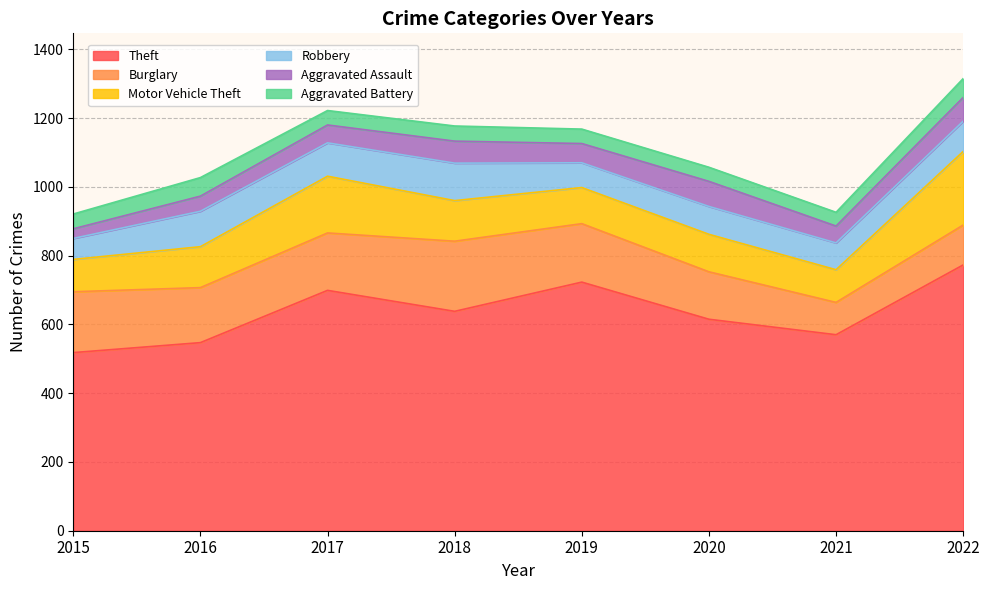

Count the number of data series in this chart.

6